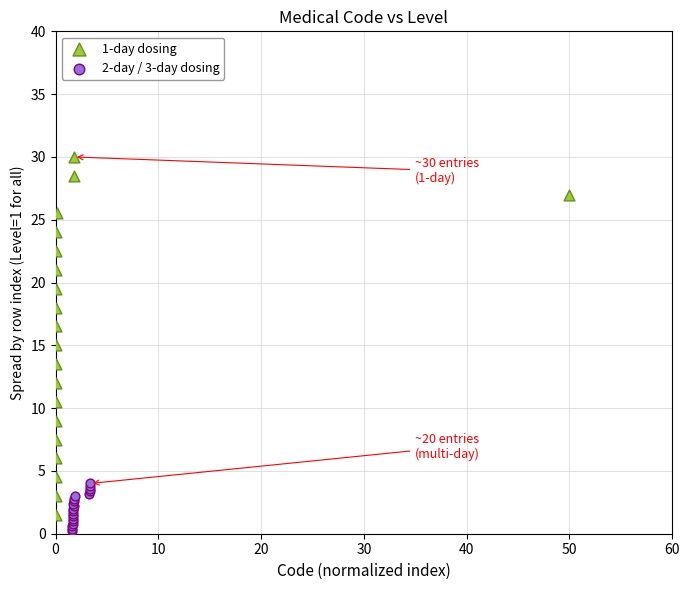

Which series has the largest Y range (max minus min)?

1-day dosing